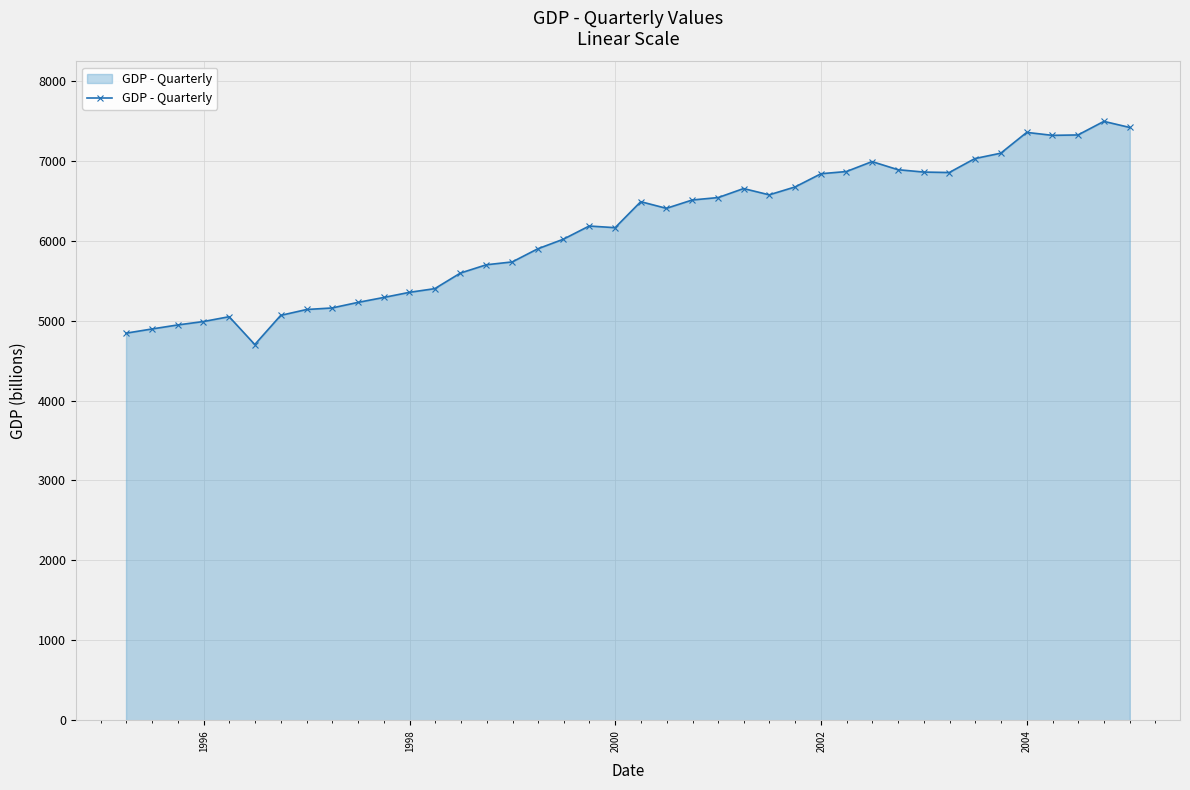

Does the chart display data point markers on the line(s)?

Yes